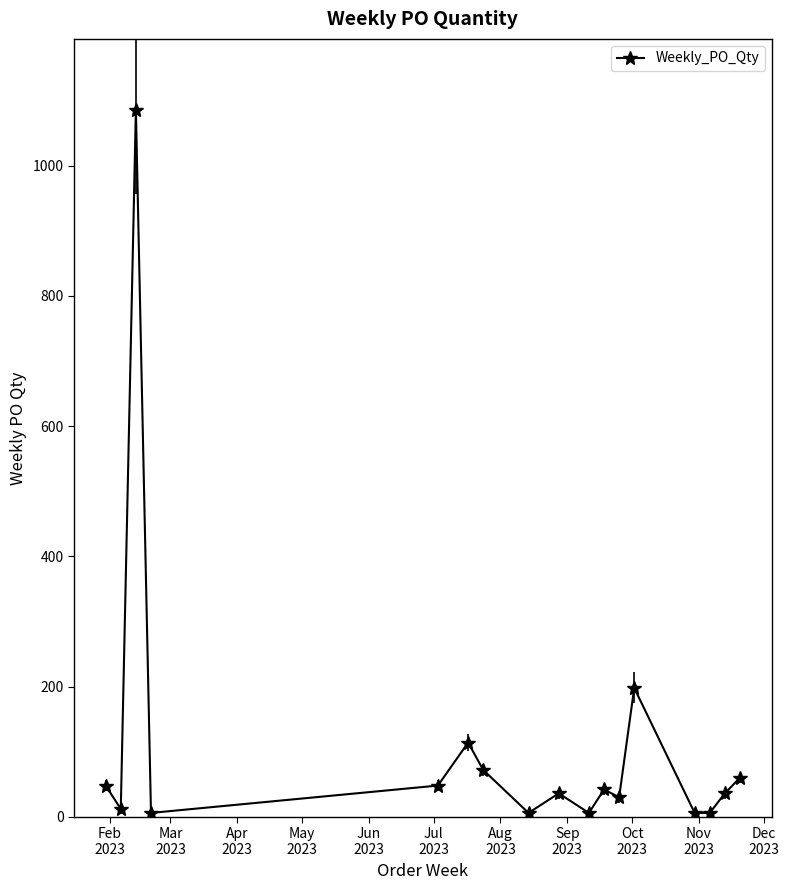

True or false: the data has more than 1 interior local peaks.

True